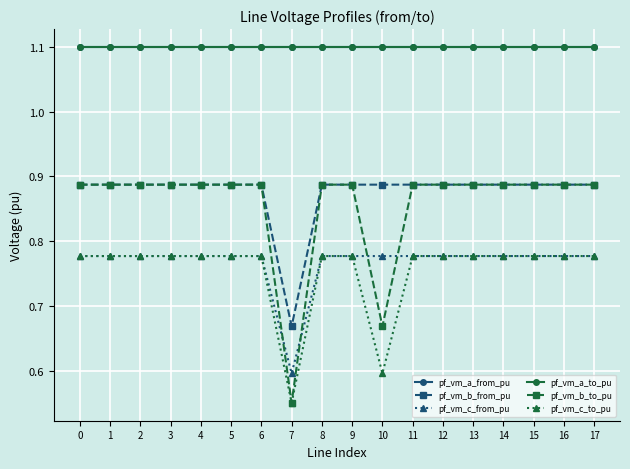

Reading left to right, what are all the values shown in this chart?

pf_vm_a_from_pu: 1.1	1.1	1.1	1.1	1.1	1.1	1.1	1.1	1.1	1.1	1.1	1.1	1.1	1.1	1.1	1.1	1.1	1.1
pf_vm_b_from_pu: 0.9	0.9	0.9	0.9	0.9	0.9	0.9	0.7	0.9	0.9	0.9	0.9	0.9	0.9	0.9	0.9	0.9	0.9
pf_vm_c_from_pu: 0.8	0.8	0.8	0.8	0.8	0.8	0.8	0.6	0.8	0.8	0.8	0.8	0.8	0.8	0.8	0.8	0.8	0.8
pf_vm_a_to_pu: 1.1	1.1	1.1	1.1	1.1	1.1	1.1	1.1	1.1	1.1	1.1	1.1	1.1	1.1	1.1	1.1	1.1	1.1
pf_vm_b_to_pu: 0.9	0.9	0.9	0.9	0.9	0.9	0.9	0.6	0.9	0.9	0.7	0.9	0.9	0.9	0.9	0.9	0.9	0.9
pf_vm_c_to_pu: 0.8	0.8	0.8	0.8	0.8	0.8	0.8	0.6	0.8	0.8	0.6	0.8	0.8	0.8	0.8	0.8	0.8	0.8